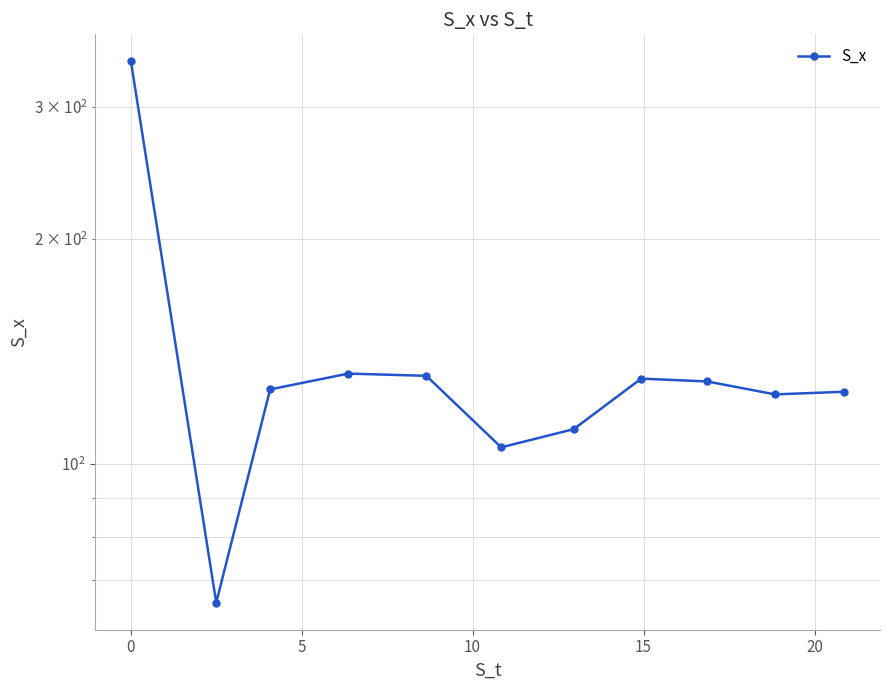

Reading left to right, transcribe all the data shown in this chart.

345.2	65.3	125.8	132.1	131.2	105.3	111.3	130.1	128.9	123.9	124.9